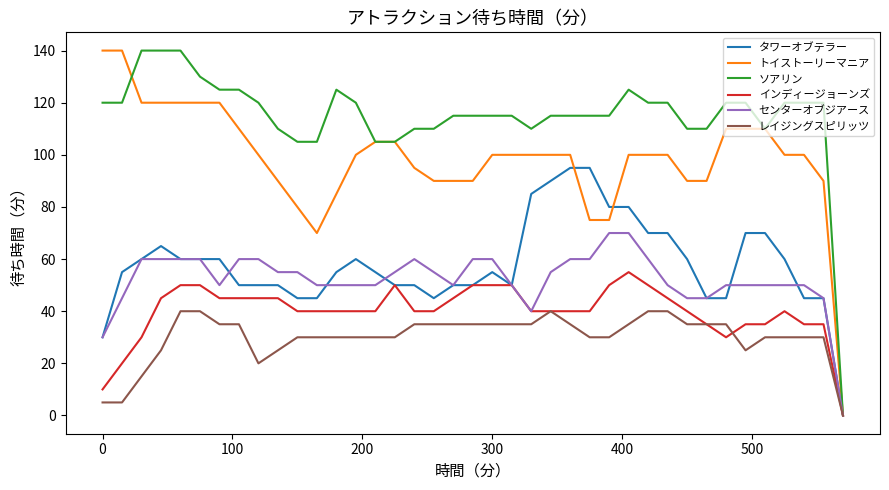

What is the greatest value displayed?

140